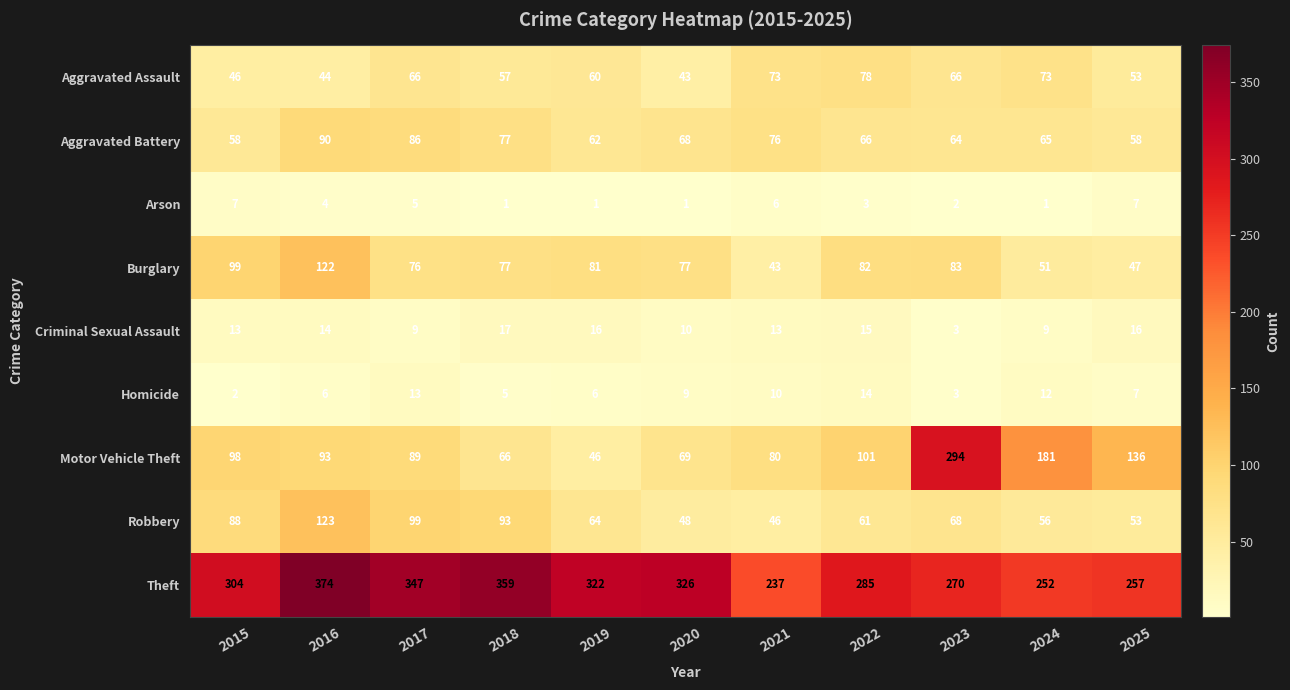

What is the average value of the Criminal Sexual Assault series?

12